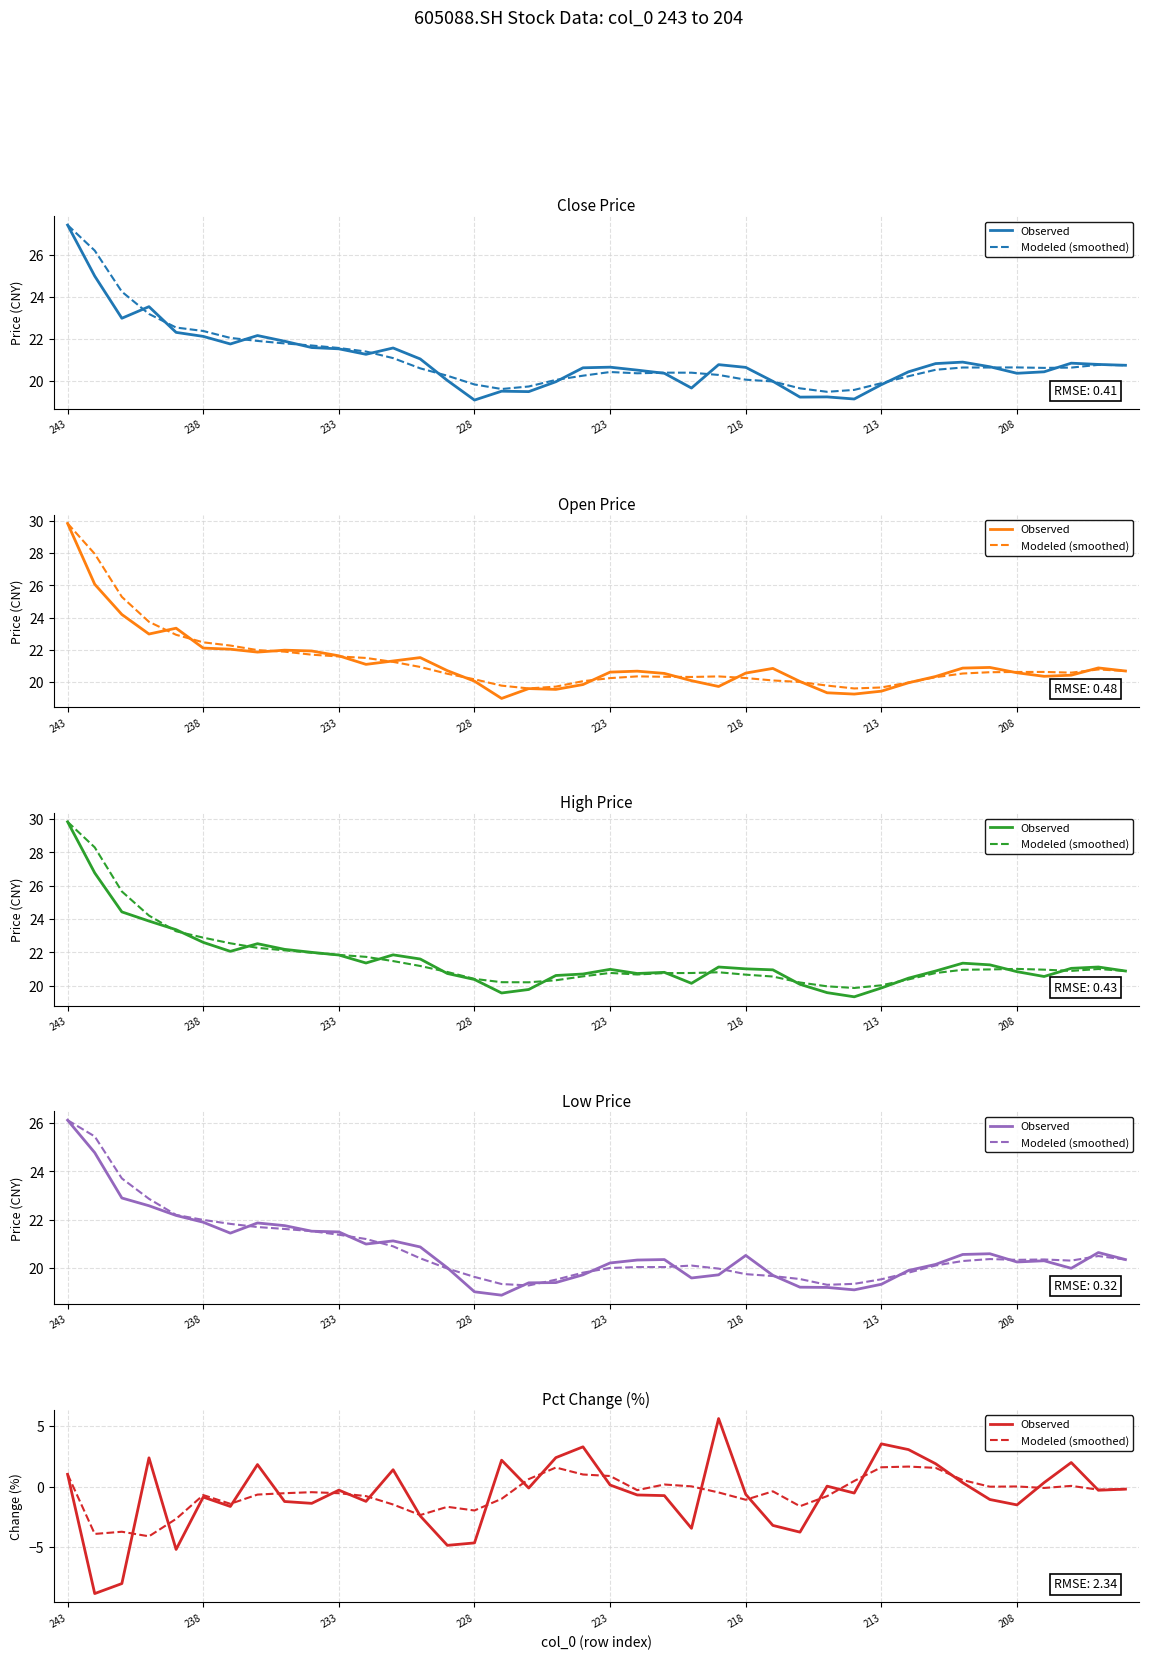

At which label does Modeled (smoothed) first exceed 0?

243